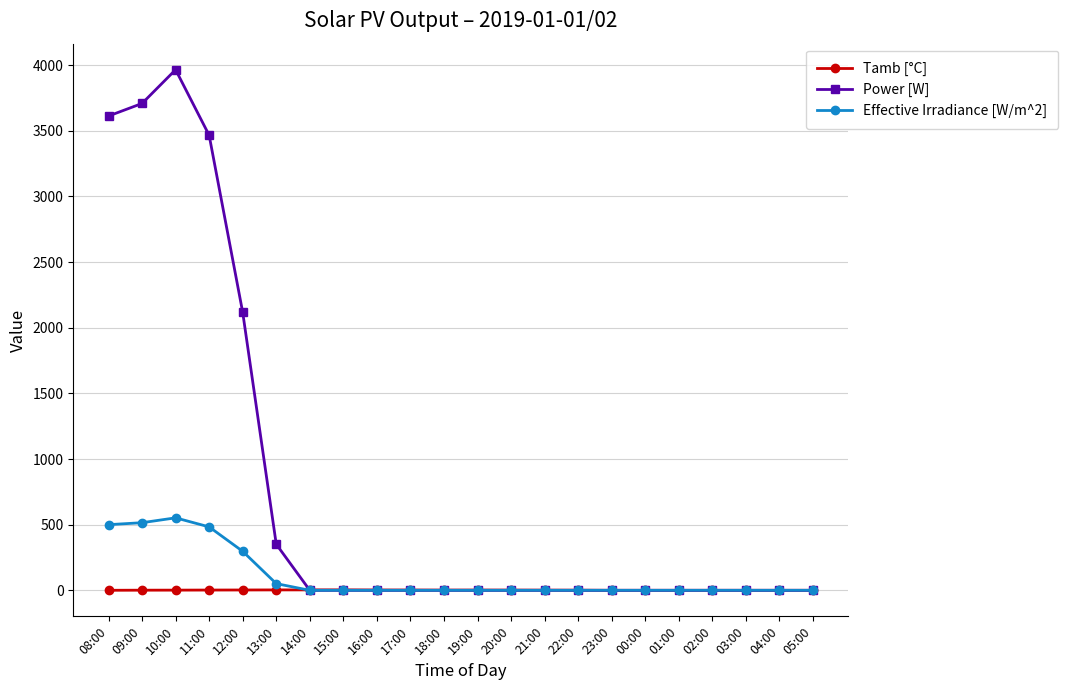

Which series changed the most between 09:00 and 22:00?

Power [W]